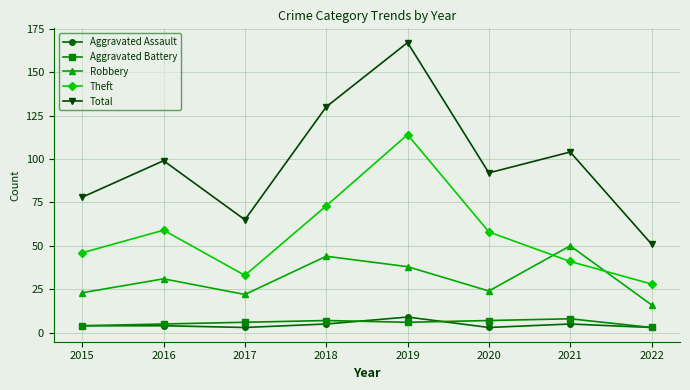

Which series changed the most between 2018 and 2019?

Theft